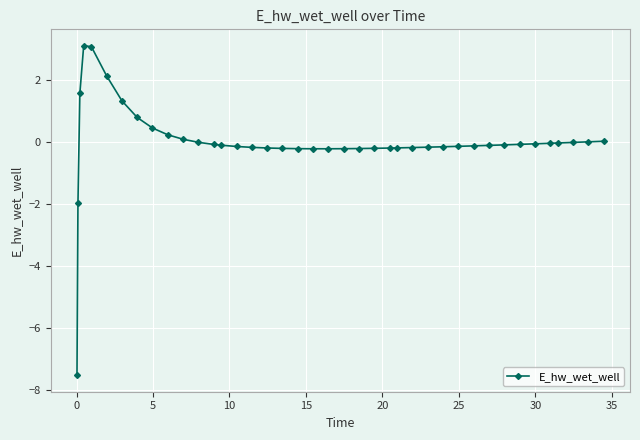

What is the value of the 1st point from the left?

-7.5